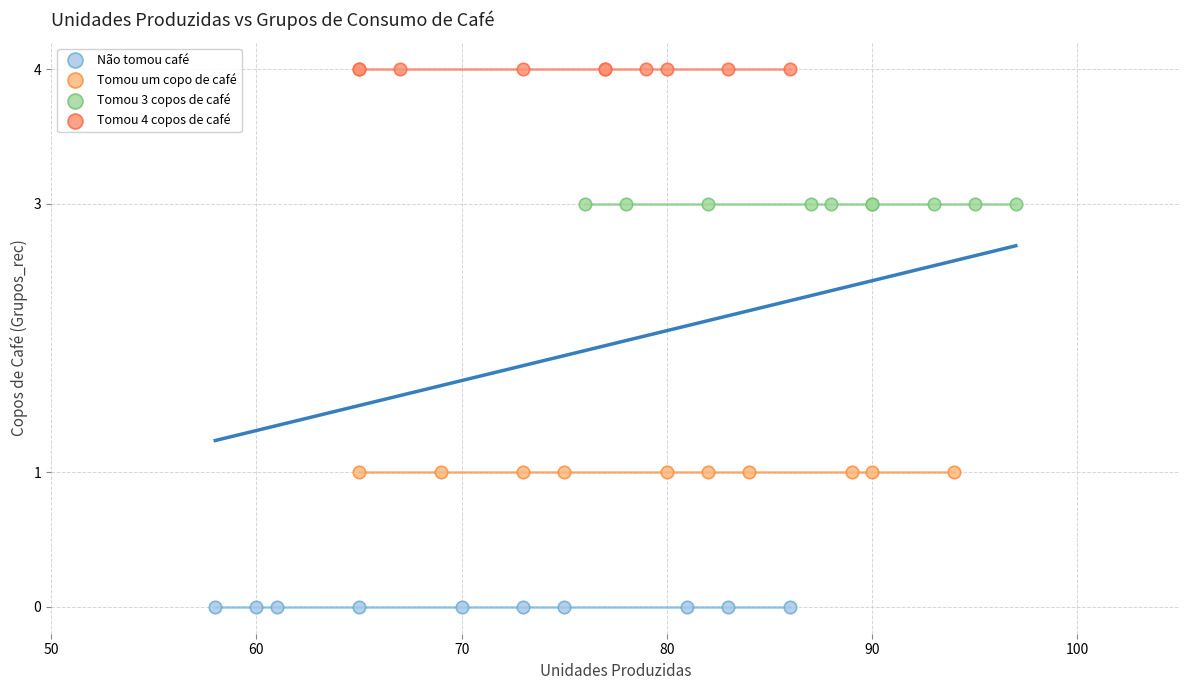

Which series reaches the minimum Y coordinate?

Não tomou café